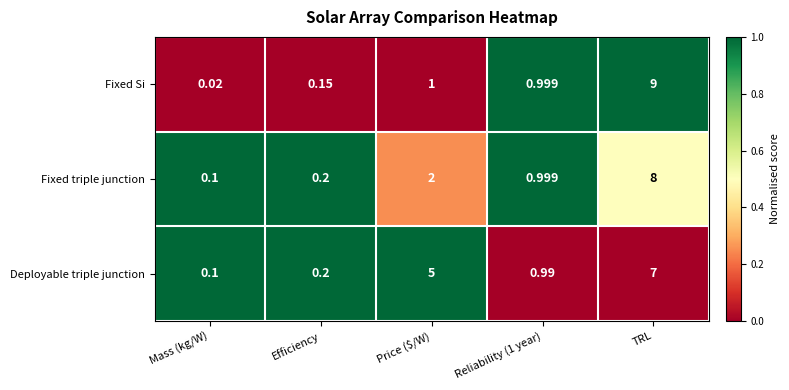

List the series in order of their peak value, highest first.

Fixed Si, Fixed triple junction, Deployable triple junction